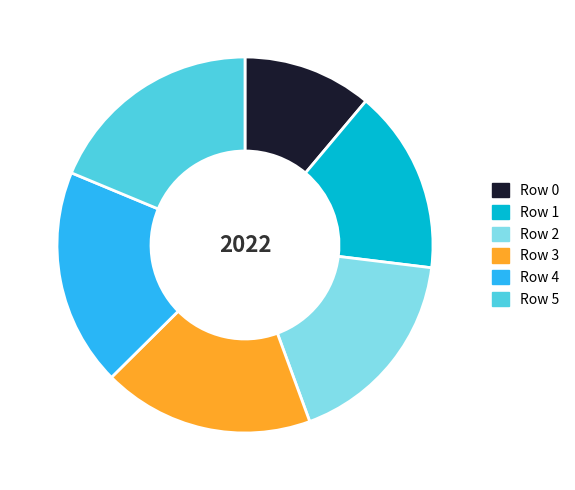

True or false: Row 1 accounts for 16% of the total.

True